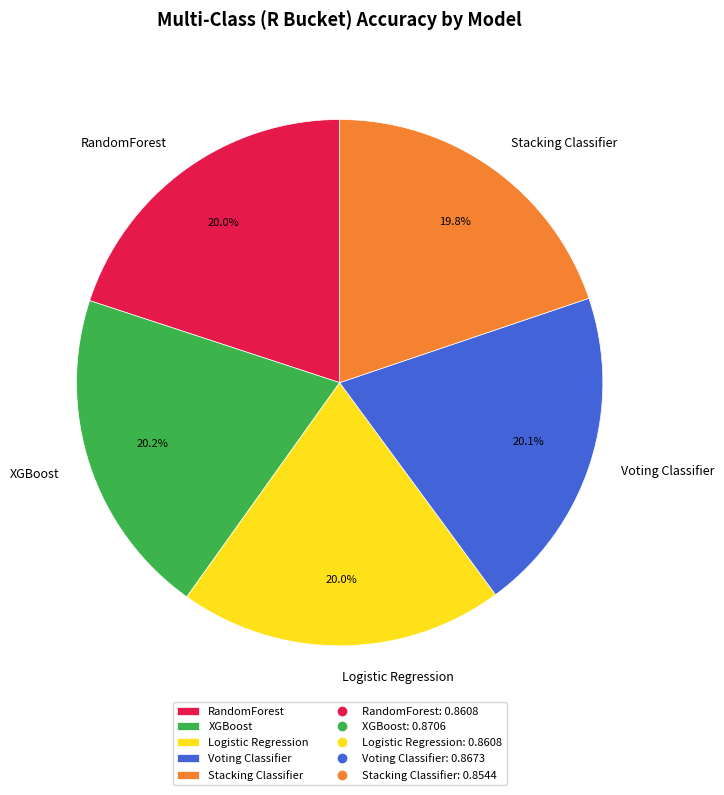

How much of the chart is everything except RandomForest?

80.0%